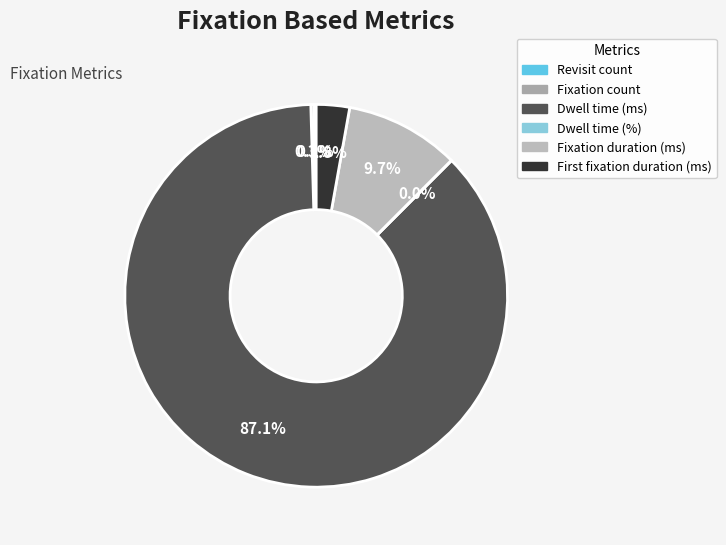

Rank the categories by value from highest to lowest.

Dwell time (ms), Fixation duration (ms), First fixation duration (ms), Fixation count, Revisit count, Dwell time (%)